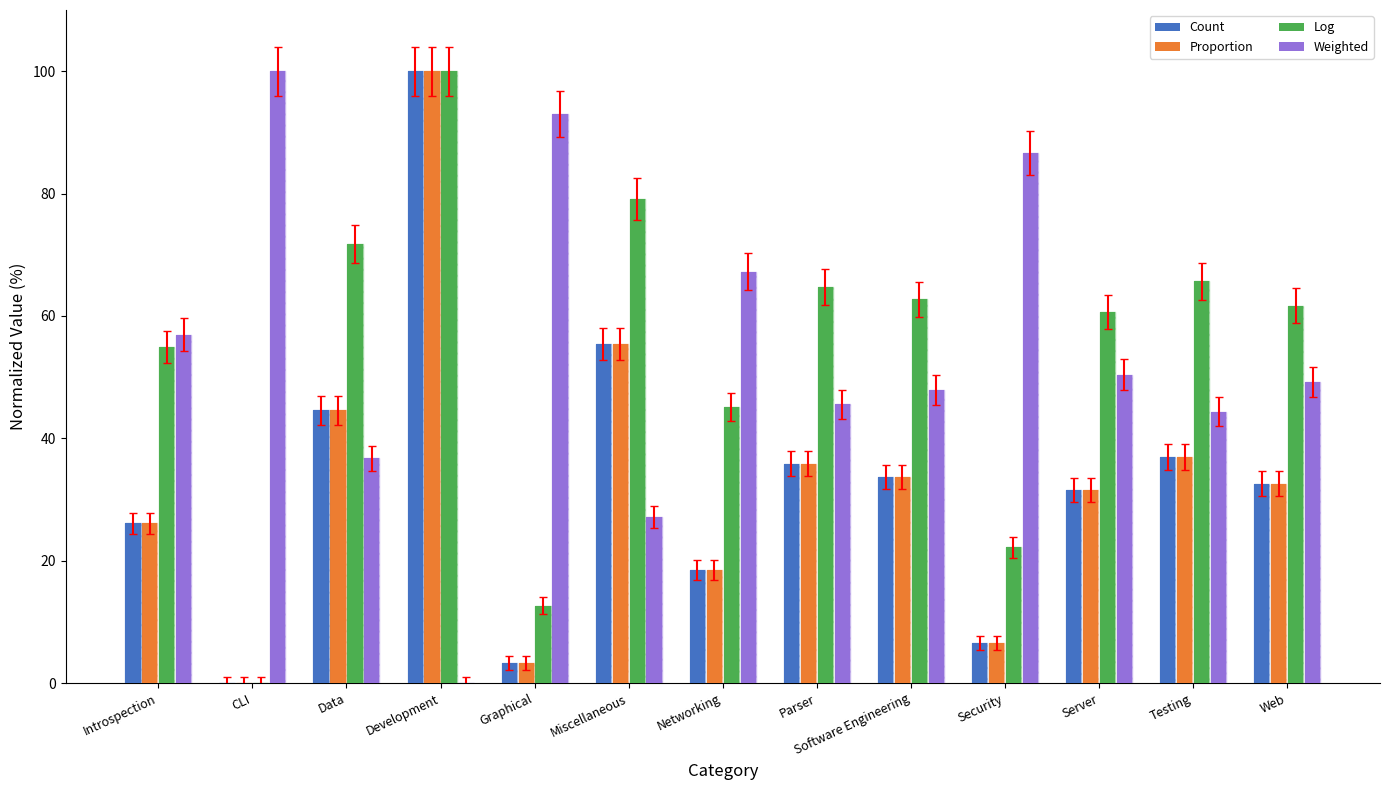

What are all the series names shown in the legend?

Count, Proportion, Log, Weighted